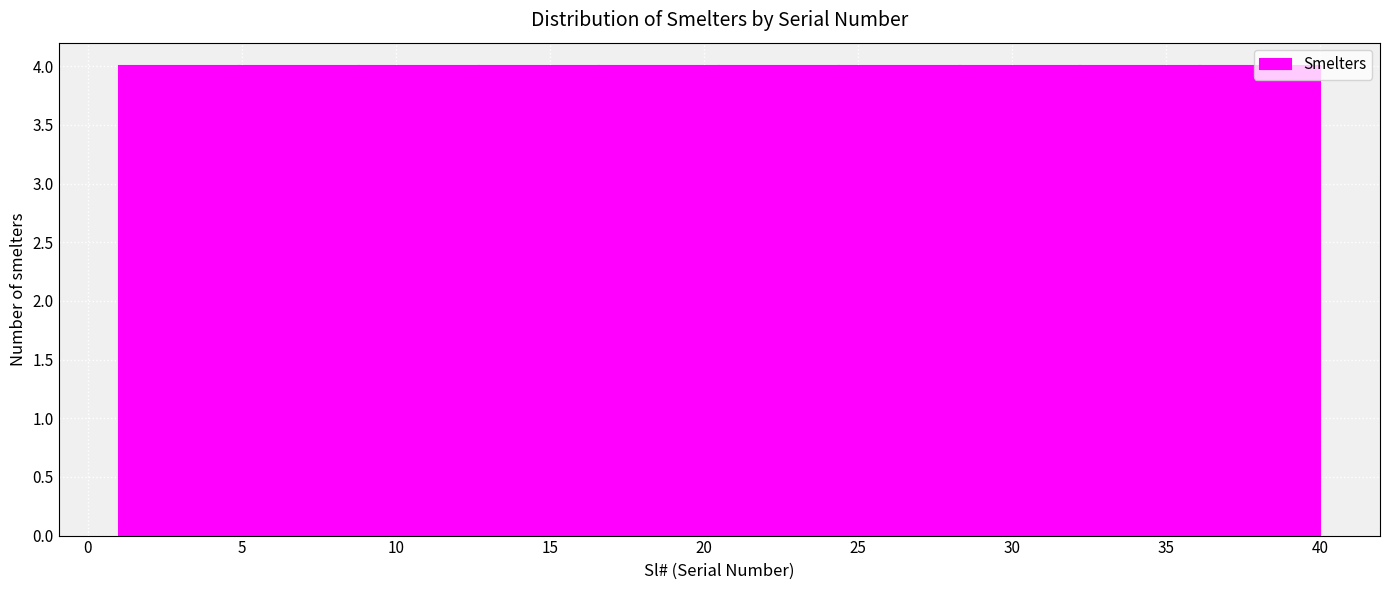

Reading left to right, list every bar in this chart as the range it spans on the x-axis followed by its height. Neither the bar edges nor the heights are printed on the chart, so give them approximately, as read against the axes.

1.0 to 4.9: 4
4.9 to 8.8: 4
8.8 to 12.7: 4
12.7 to 16.6: 4
16.6 to 20.5: 4
20.5 to 24.4: 4
24.4 to 28.3: 4
28.3 to 32.2: 4
32.2 to 36.1: 4
36.1 to 40.0: 4